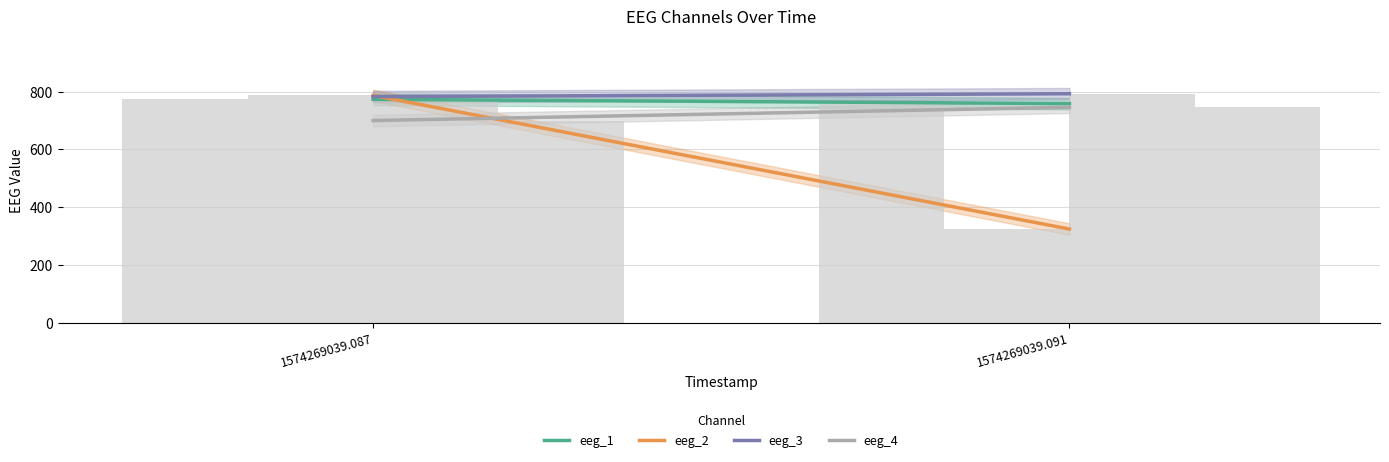

How many bars are there in total?

8